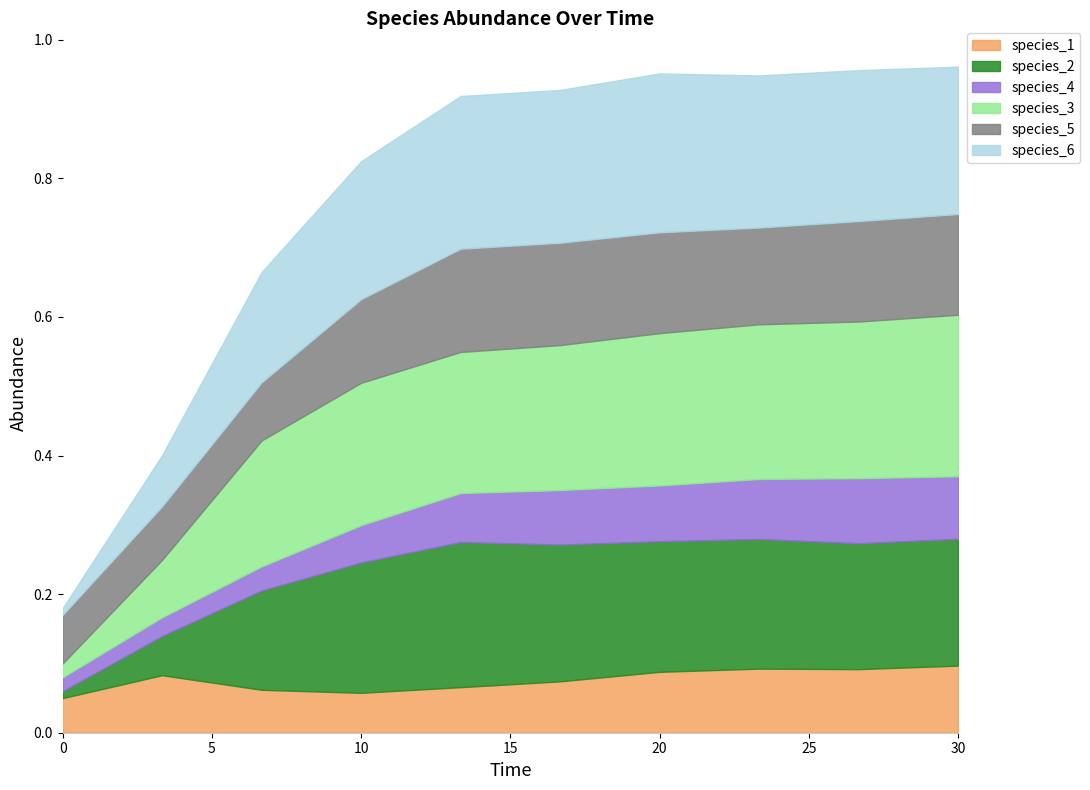

What is the sum of all species_1 values?

0.8